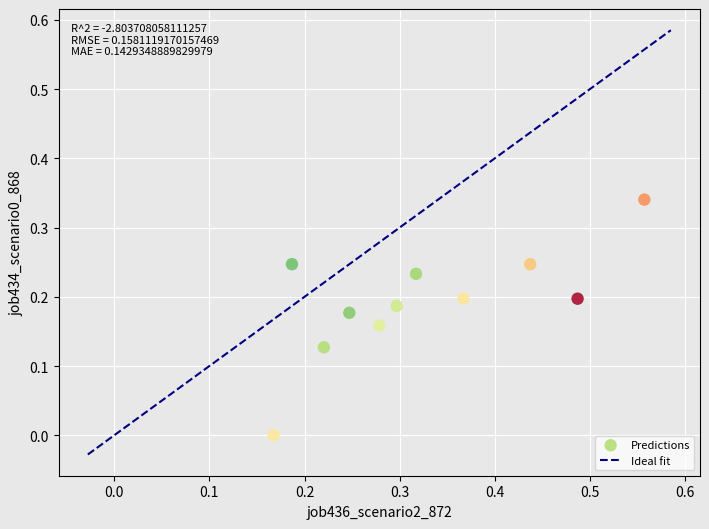

What is the range of X values (max minus min)?

0.4